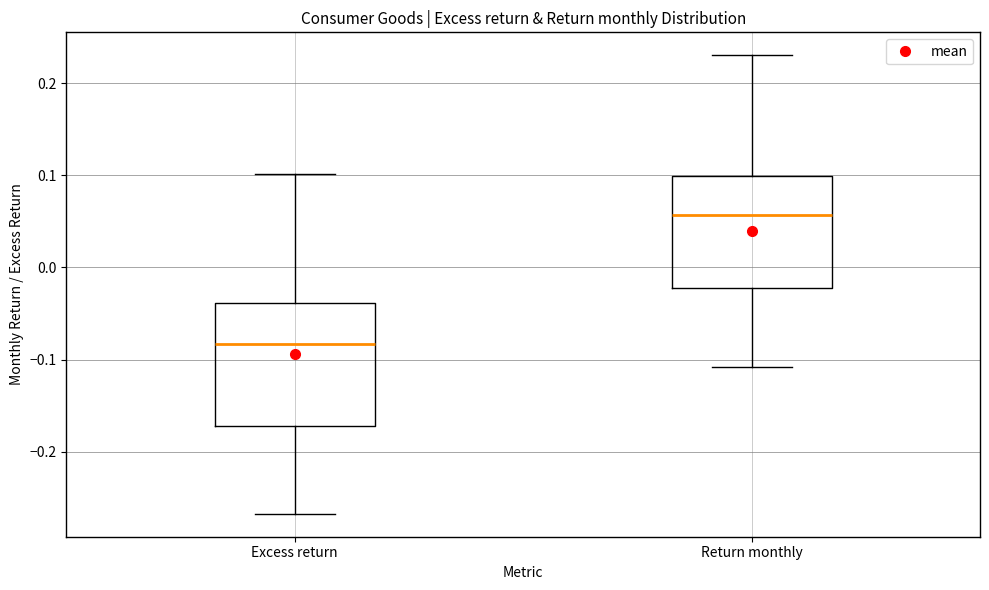

Which box's median line is the lowest?

Excess return